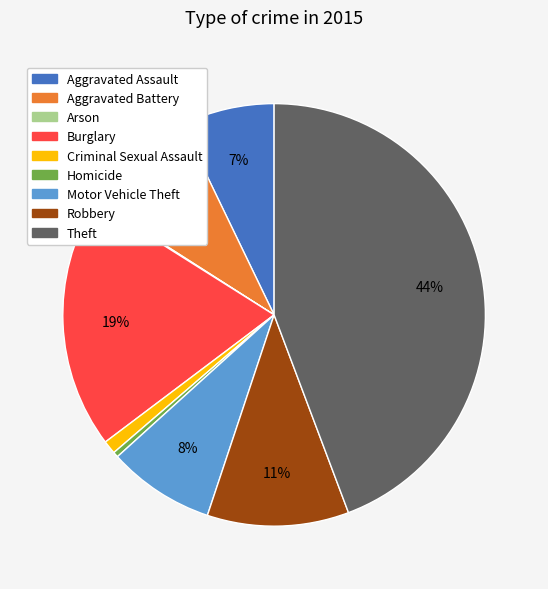

What is the largest slice in the pie chart?

Theft